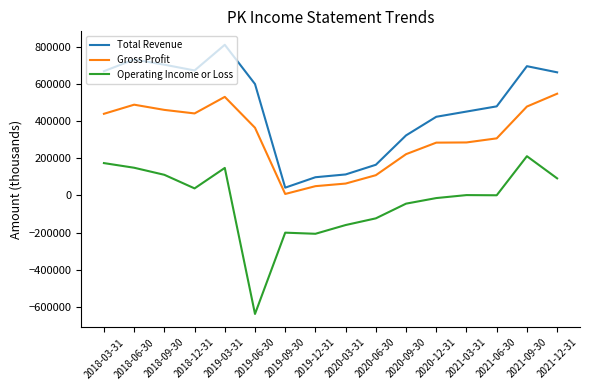

List the series in order of their peak value, highest first.

Total Revenue, Gross Profit, Operating Income or Loss